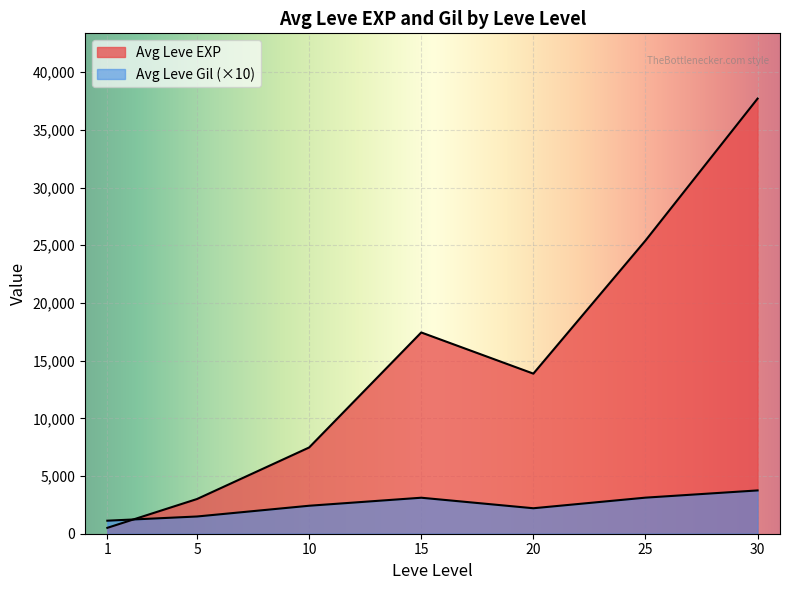

True or false: Leve Gil has a value of 151 at 1.

False